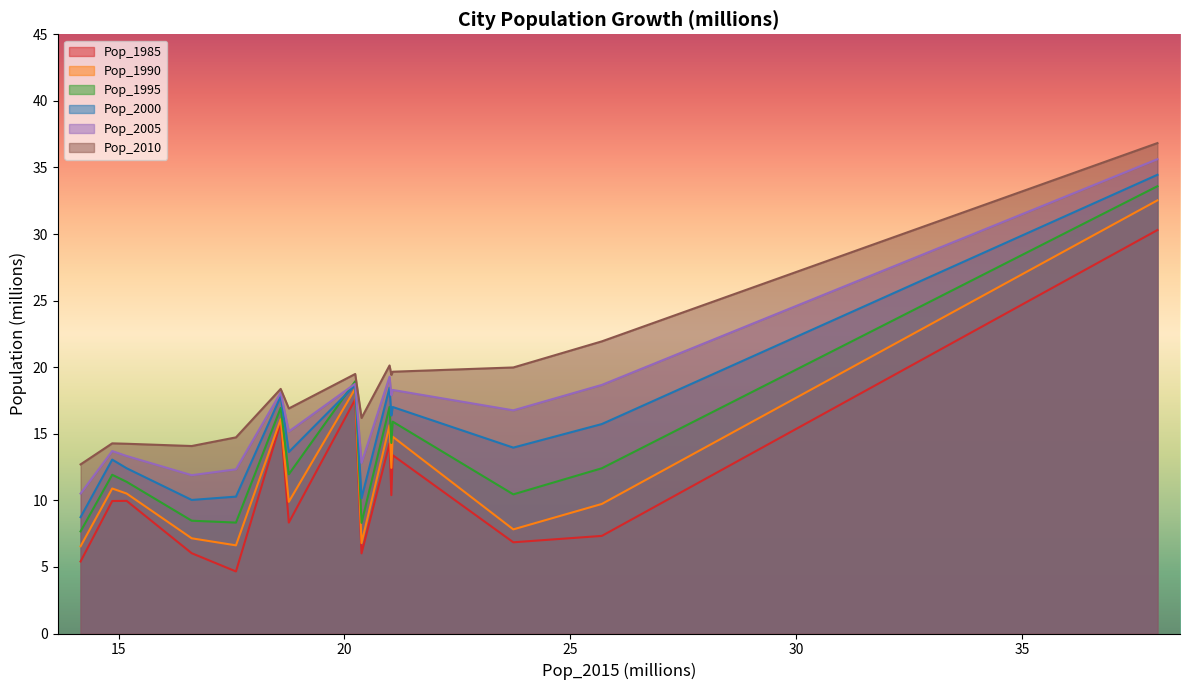

True or false: Pop_1985 and Pop_2000 intersect in this chart.

False